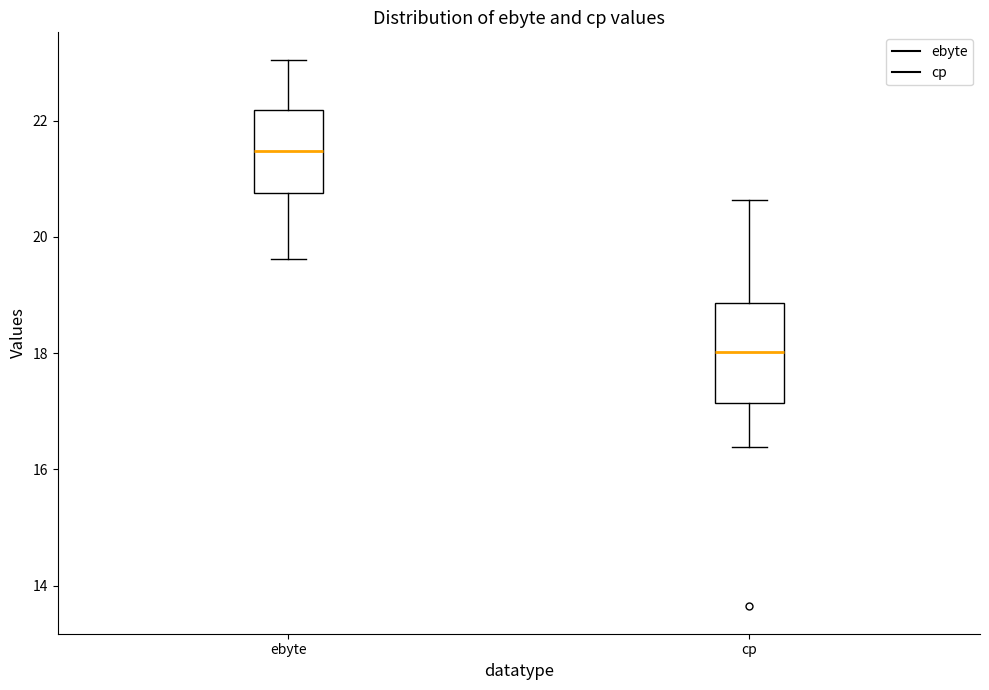

Reading left to right, read every box against the y-axis: the position of its median line, the range the box covers, and the ends of its whiskers. The values are not printed on the chart, so give them approximately, as read against the axis.

ebyte: median 21.4, box 20.8 to 22.2, whiskers 19.6 to 23.0
cp: median 18.0, box 17.2 to 18.8, whiskers 16.4 to 20.6